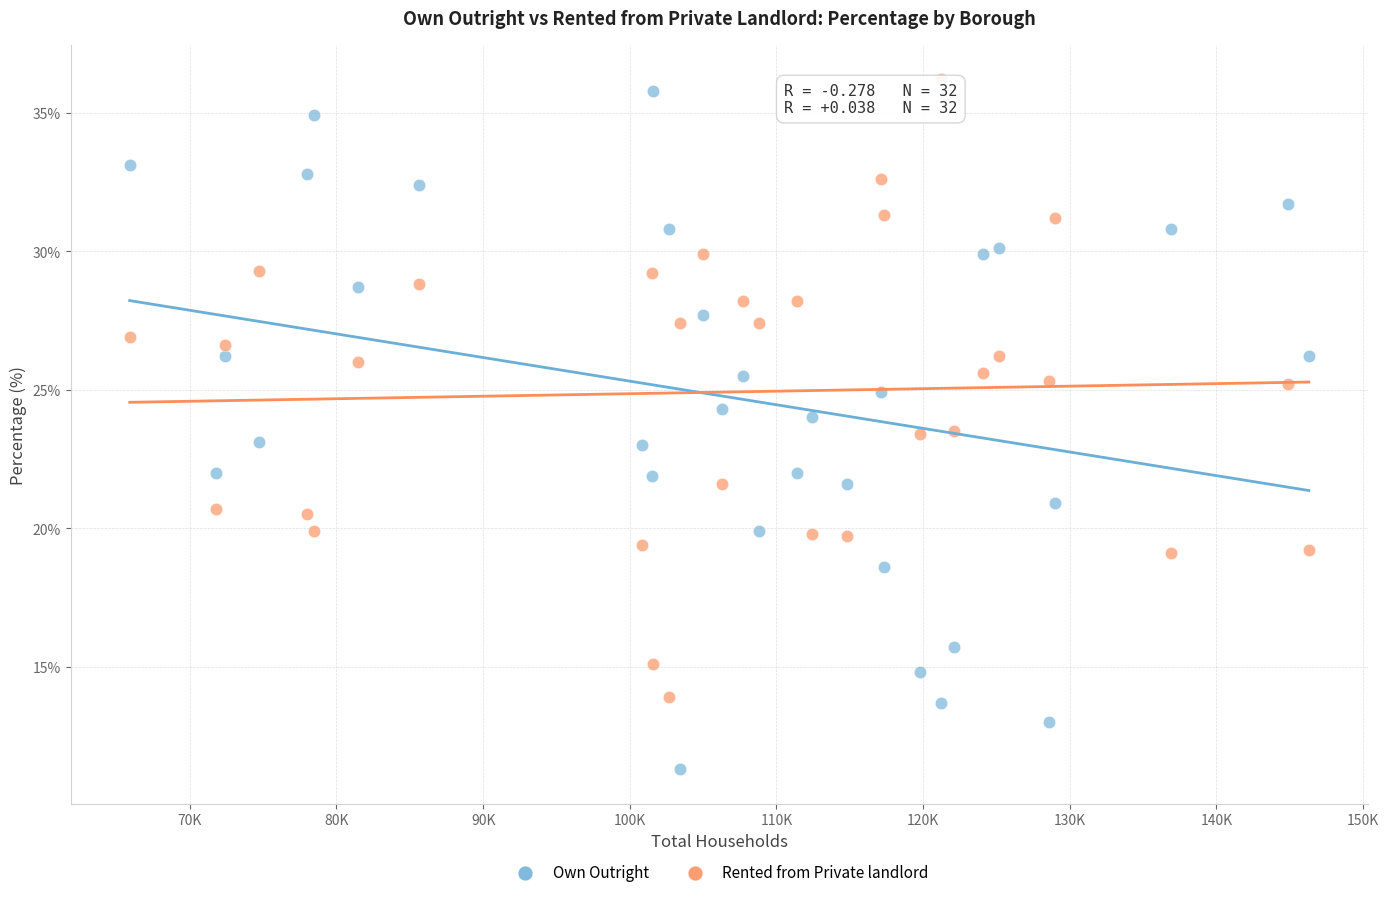

Across all data points, what is the range of X values (max minus min)?

80400.0